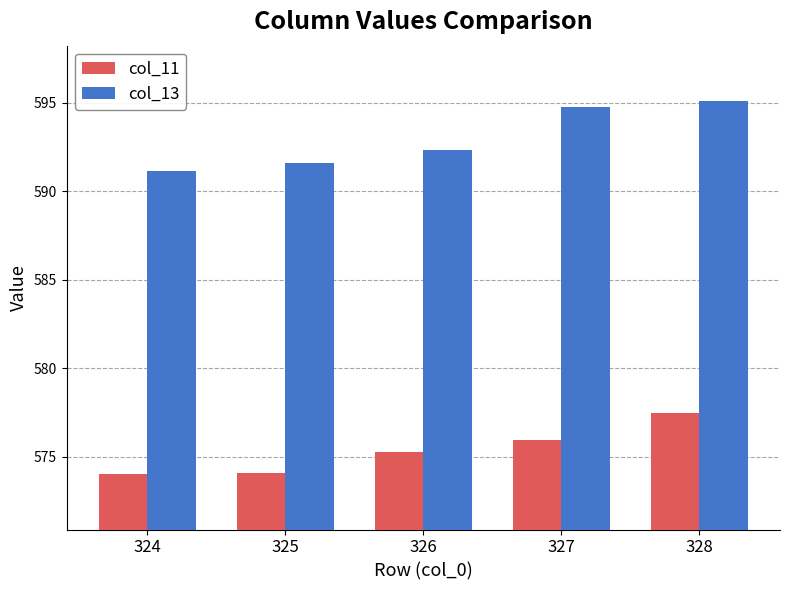

What is the maximum value for col_11?

577.5